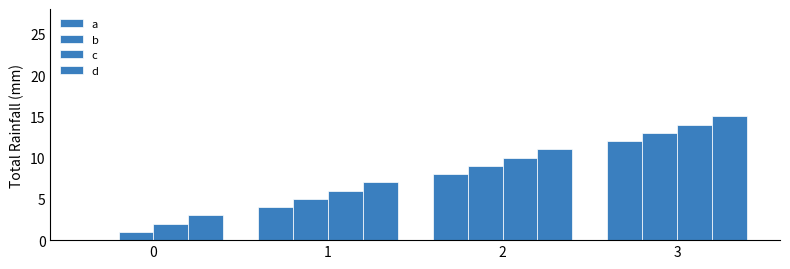

Which series has the largest total across all categories?

d